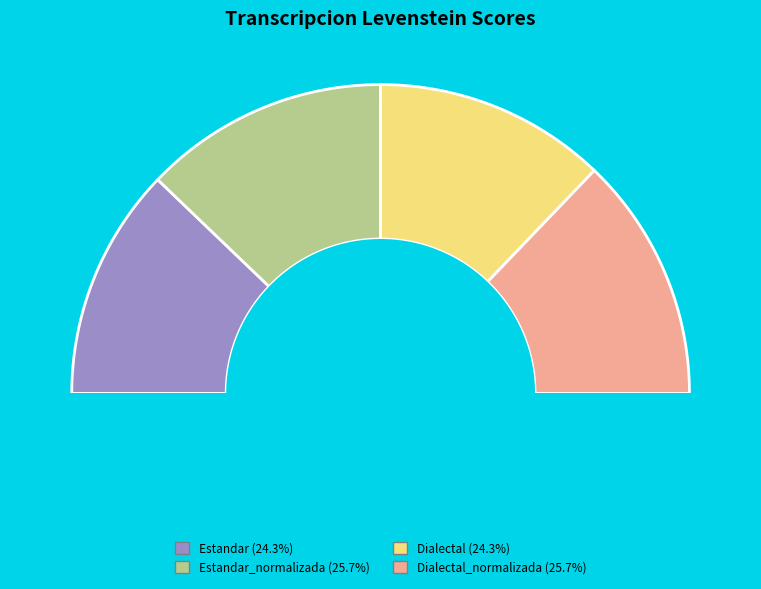

What percentage is the Dialectal_normalizada slice, to the nearest percent?

26%